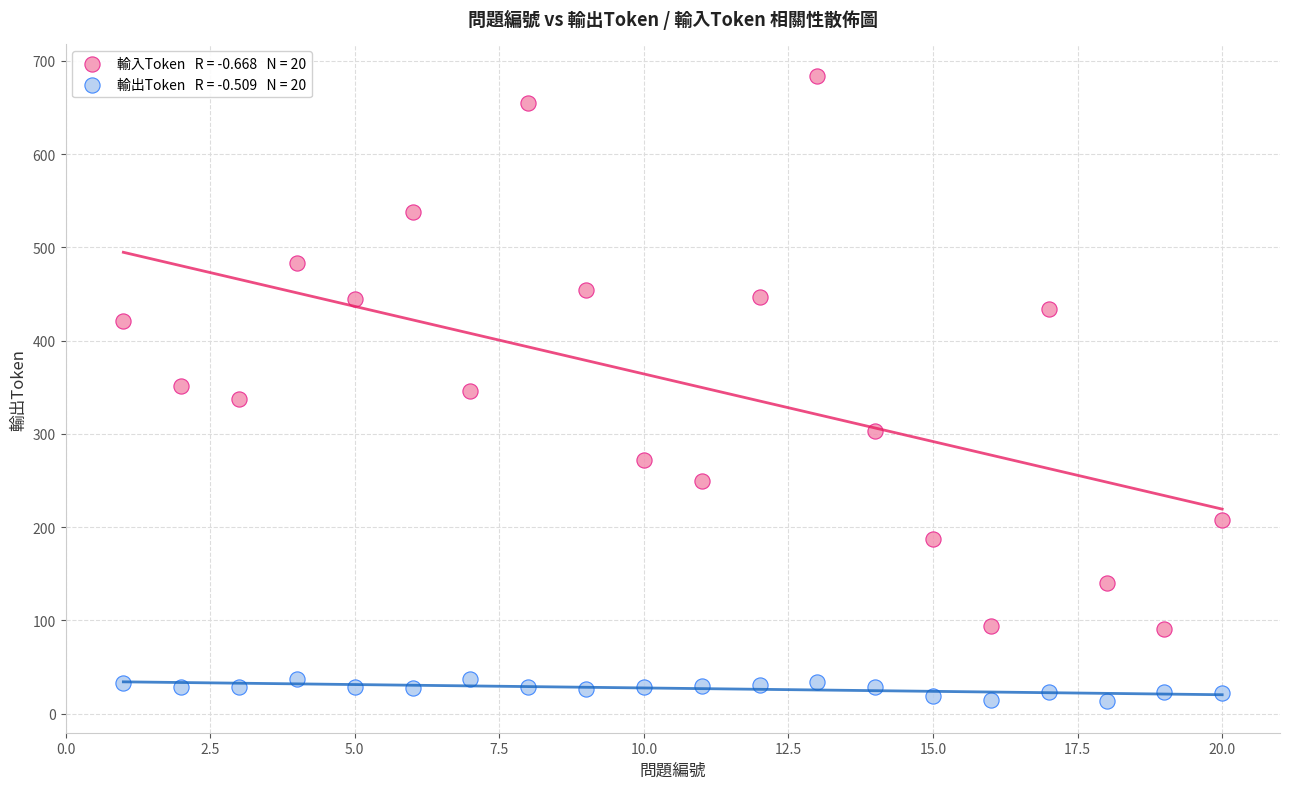

Across all data points, what is the range of Y values (max minus min)?

671